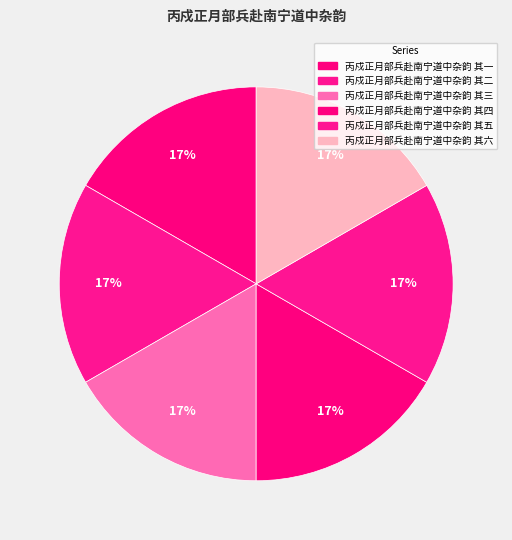

To the nearest percent, what portion does 丙戍正月部兵赴南宁道中杂韵 其一 represent?

17%